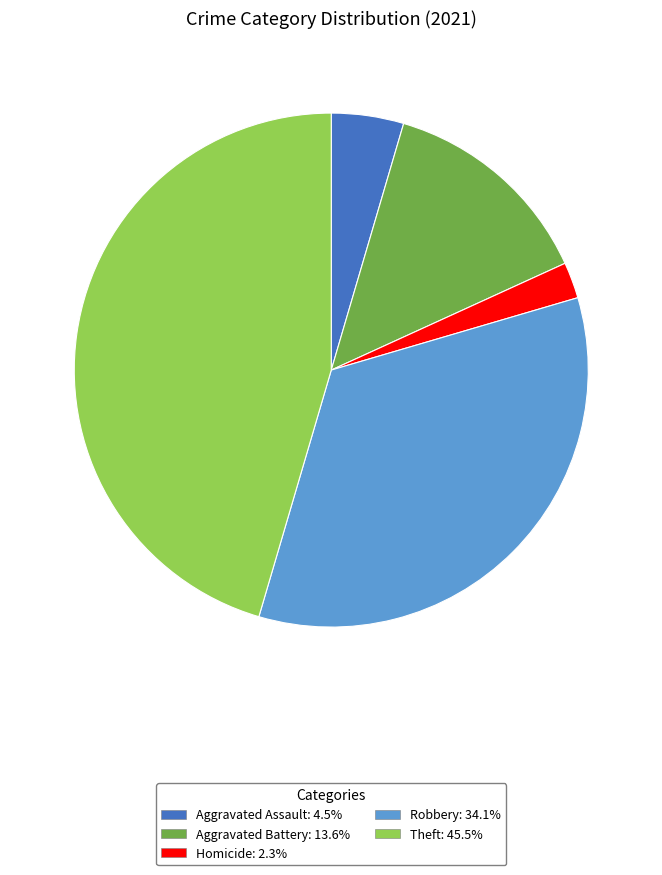

Count the number of slices in the pie.

5